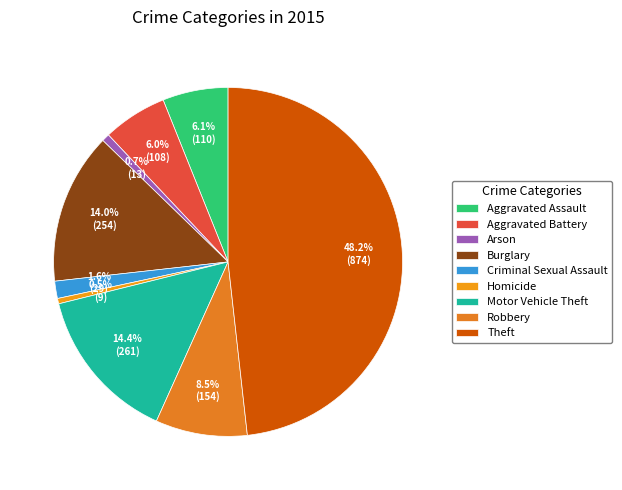

How many slices are in this pie chart?

9